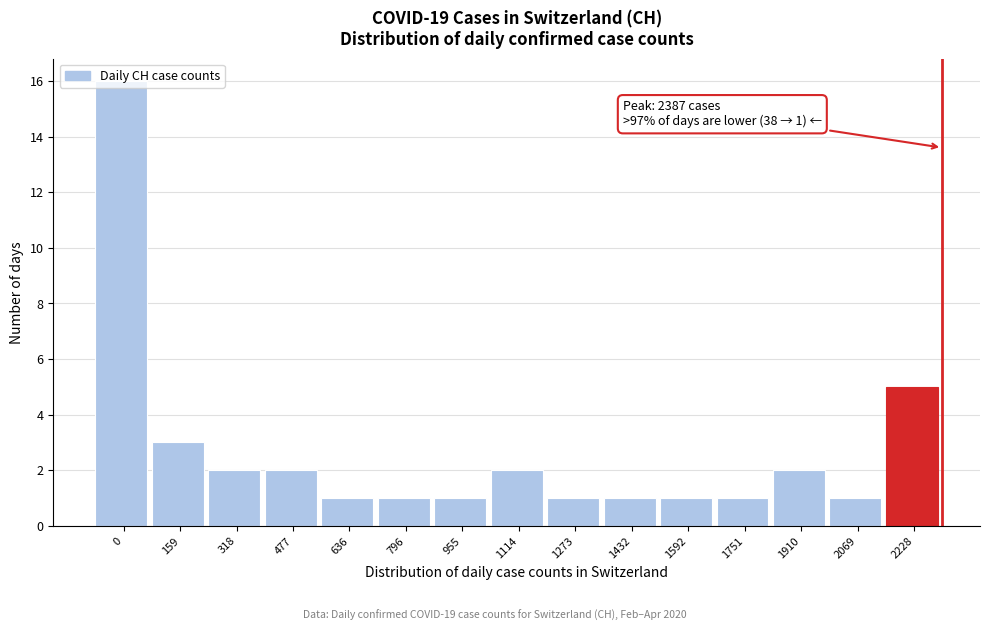

What is the difference between the second highest and second lowest values?

4